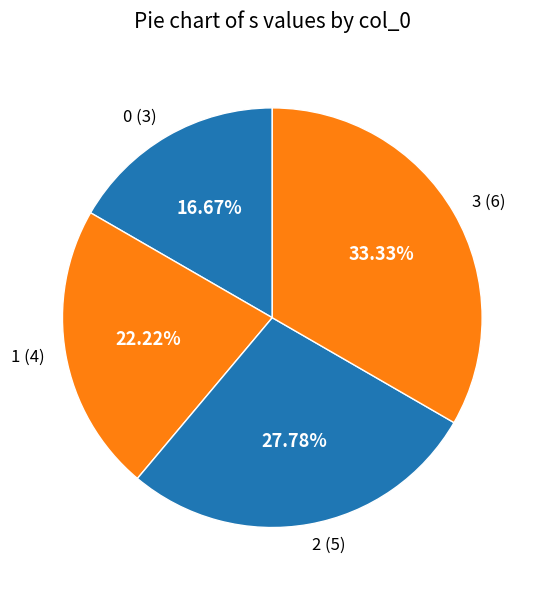

Count the number of slices in the pie.

4